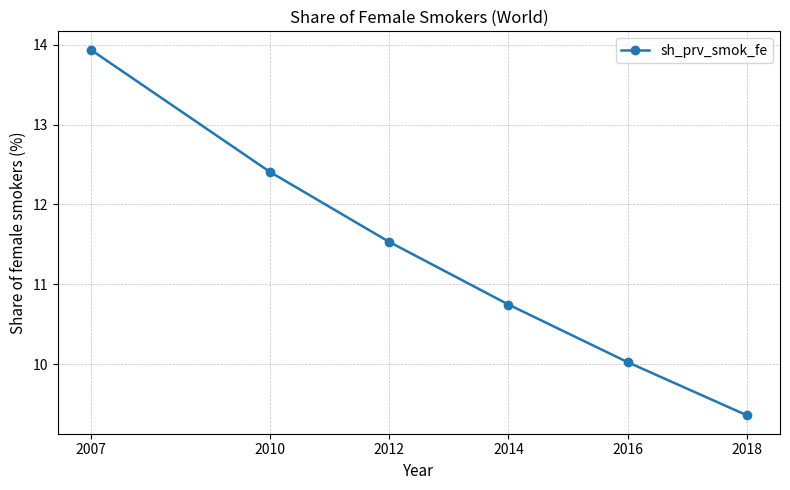

Where does the data first go above 11?

2007